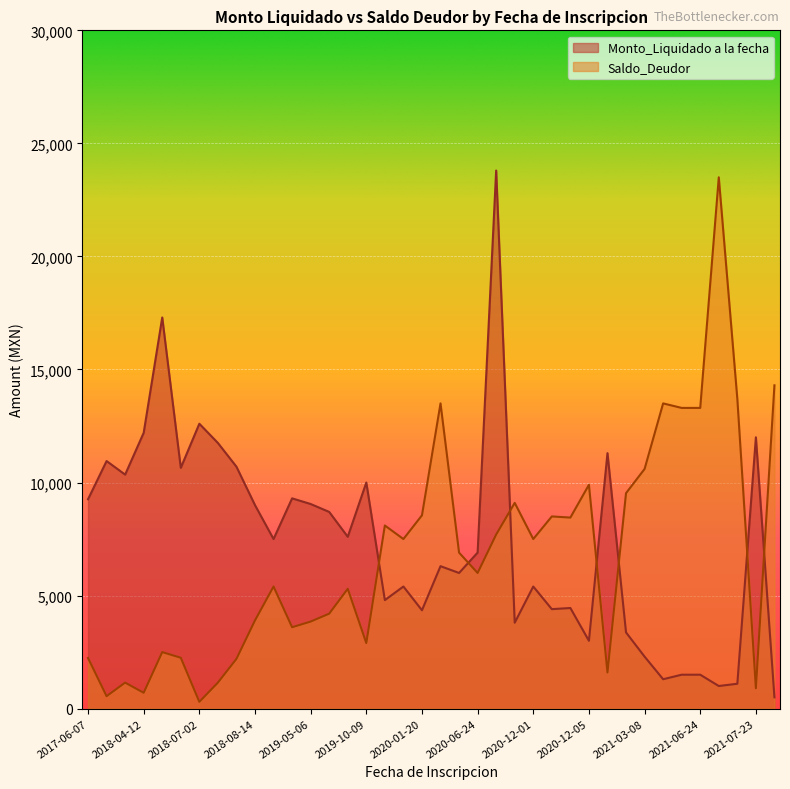

What is the maximum value for Monto_Liquidado a la fecha?

23800